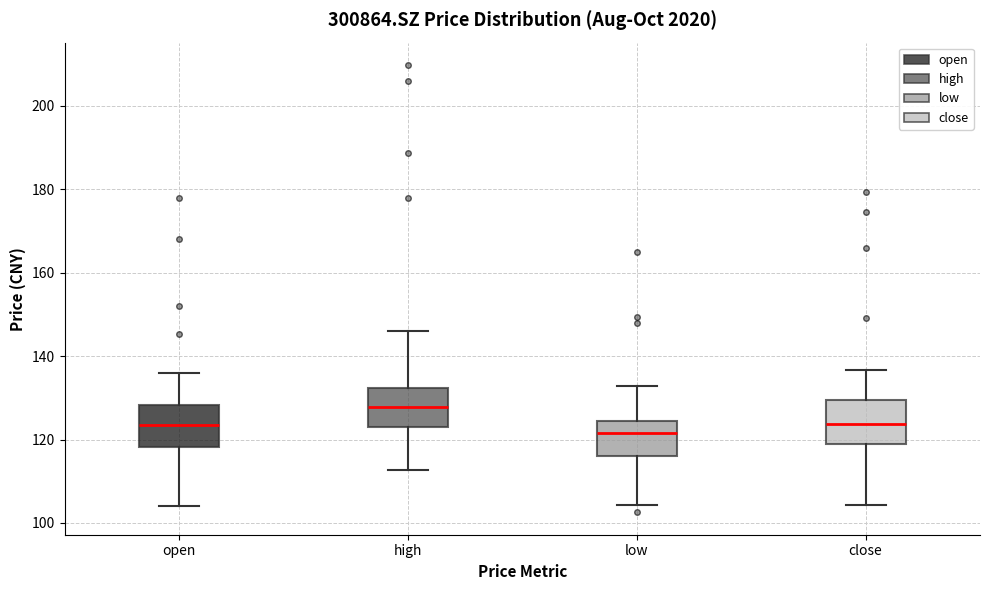

Reading left to right, read every box against the y-axis: the position of its median line, the range the box covers, and the ends of its whiskers. The values are not printed on the chart, so give them approximately, as read against the axis.

open: median 124, box 118 to 128, whiskers 104 to 136
high: median 128, box 124 to 132, whiskers 112 to 146
low: median 122, box 116 to 124, whiskers 104 to 132
close: median 124, box 120 to 130, whiskers 104 to 136